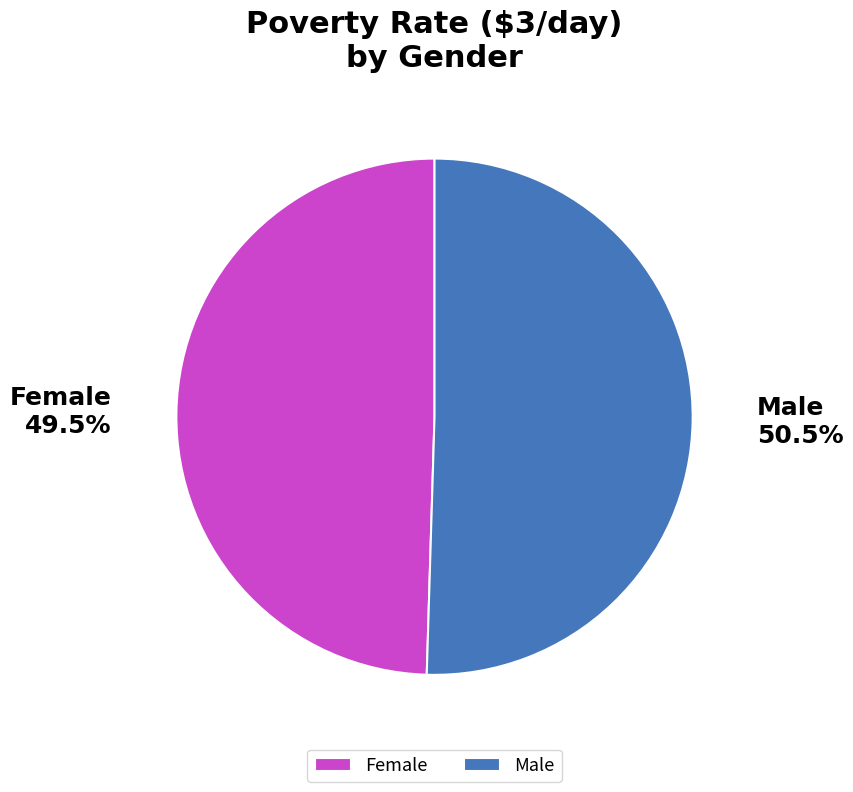

Which category accounts for the majority?

Male